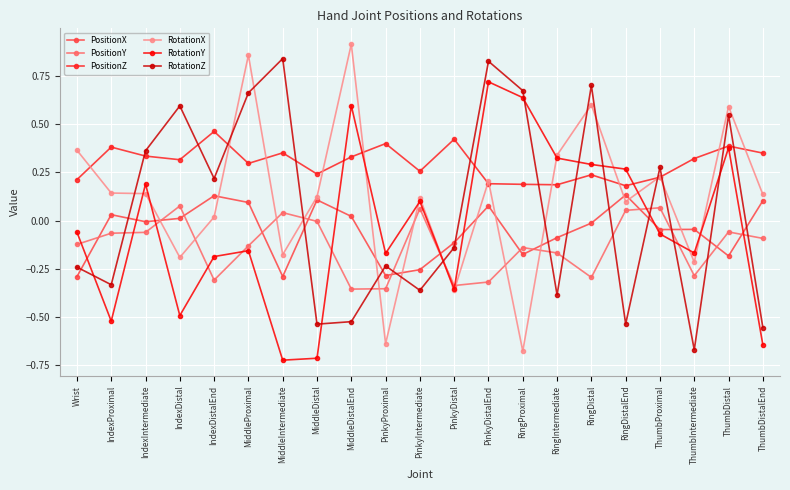

How many distinct data groups are displayed?

6